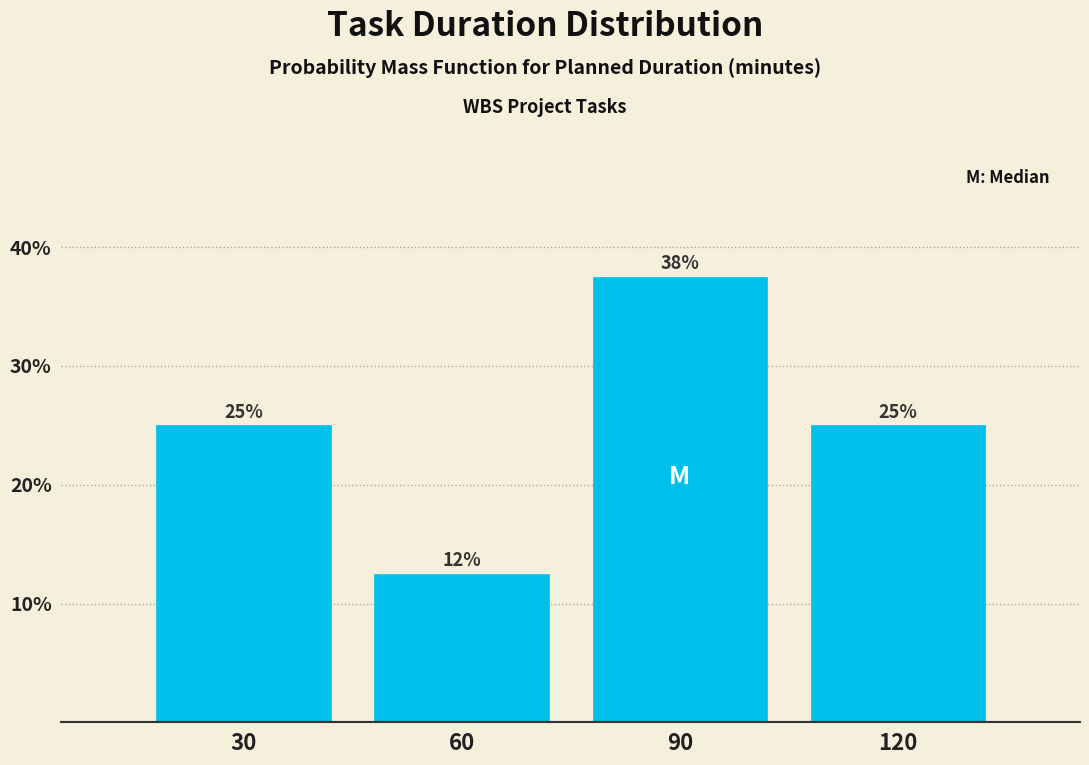

Which has a higher value, 90 or 60?

90